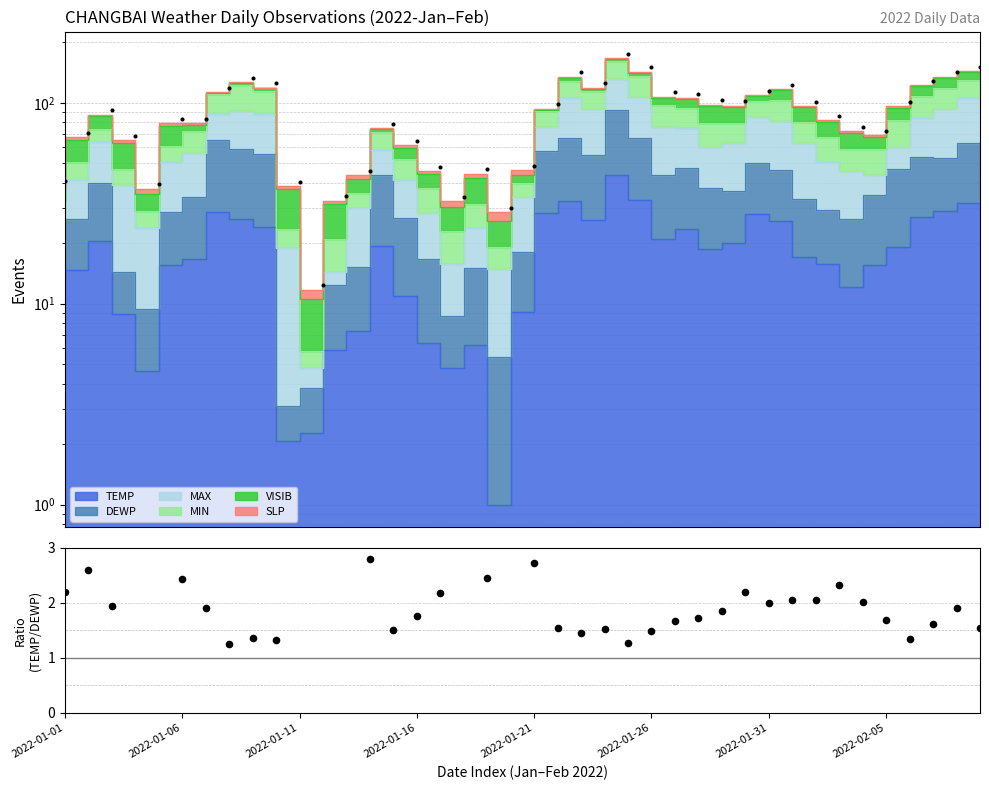

What is the change in value from 29 to 31?

-0.1